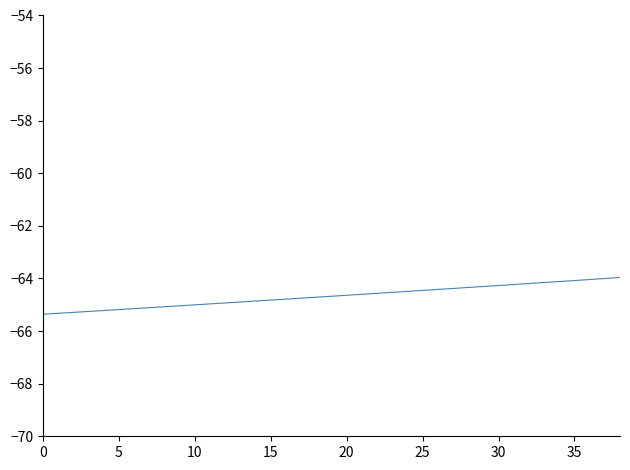

What is the difference between the maximum and minimum values?

1.4